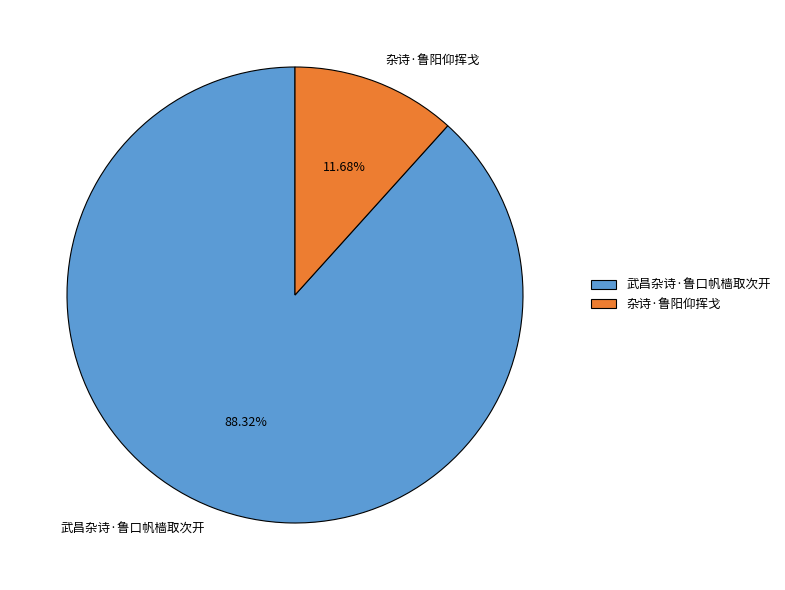

To the nearest percent, what is the difference between the 武昌杂诗·鲁口帆樯取次开 and 杂诗·鲁阳仰挥戈 slice percentages?

77%